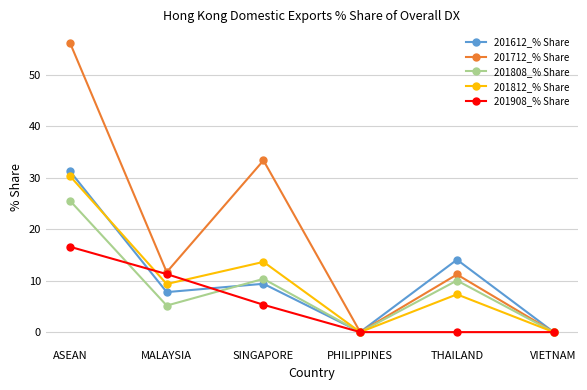

What is the value of the 201808_% Share point at the 5th from the left?

10.0